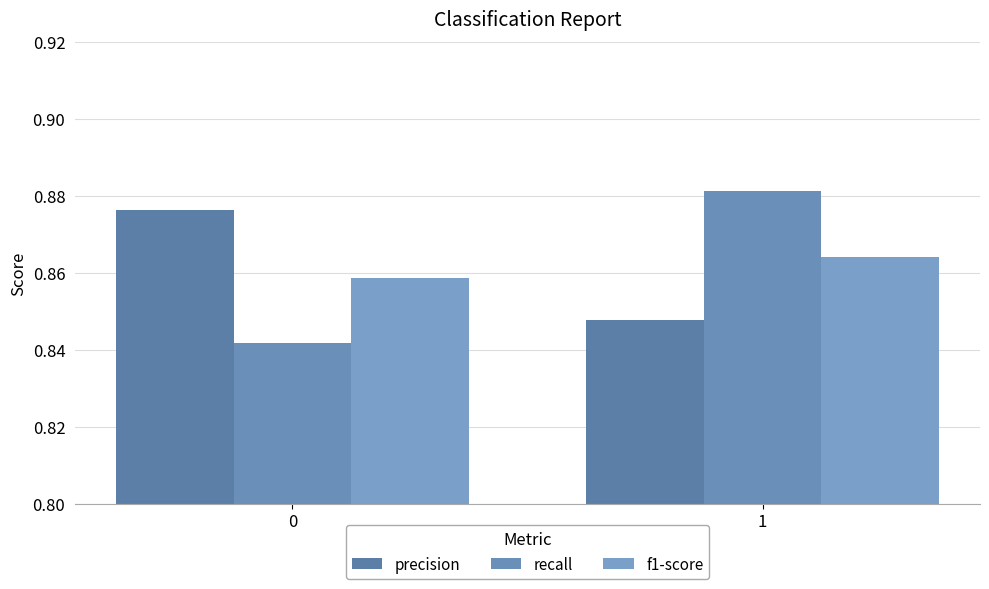

The precision series shows 0.8 at 1. True or false?

True